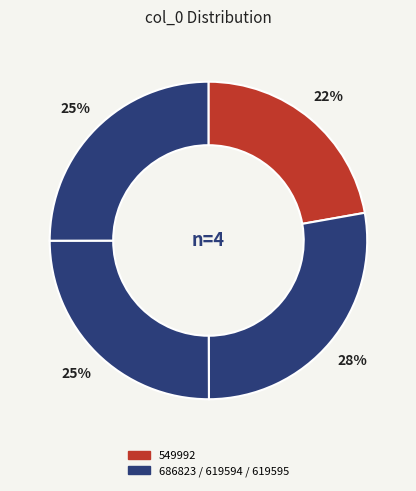

How many segments does this pie chart have?

4